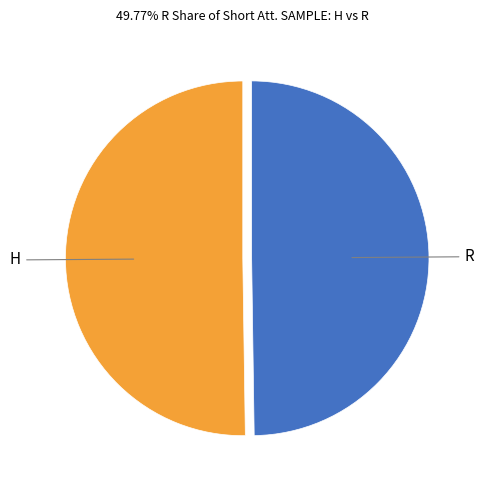

What is the smallest slice in the pie chart?

R